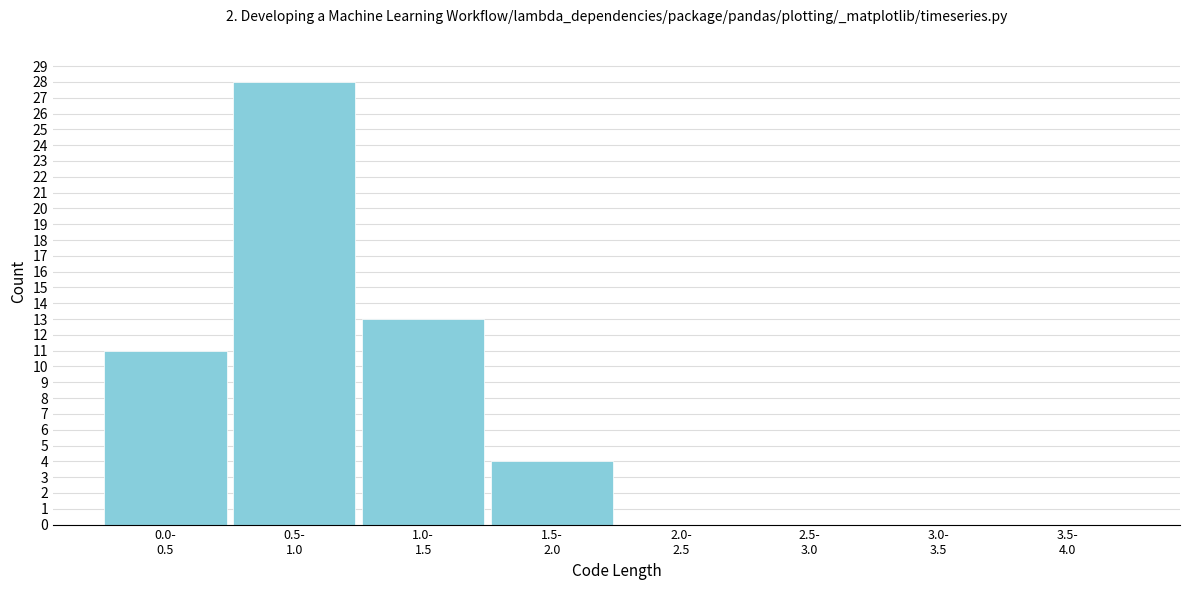

What is the maximum value shown in the chart?

28